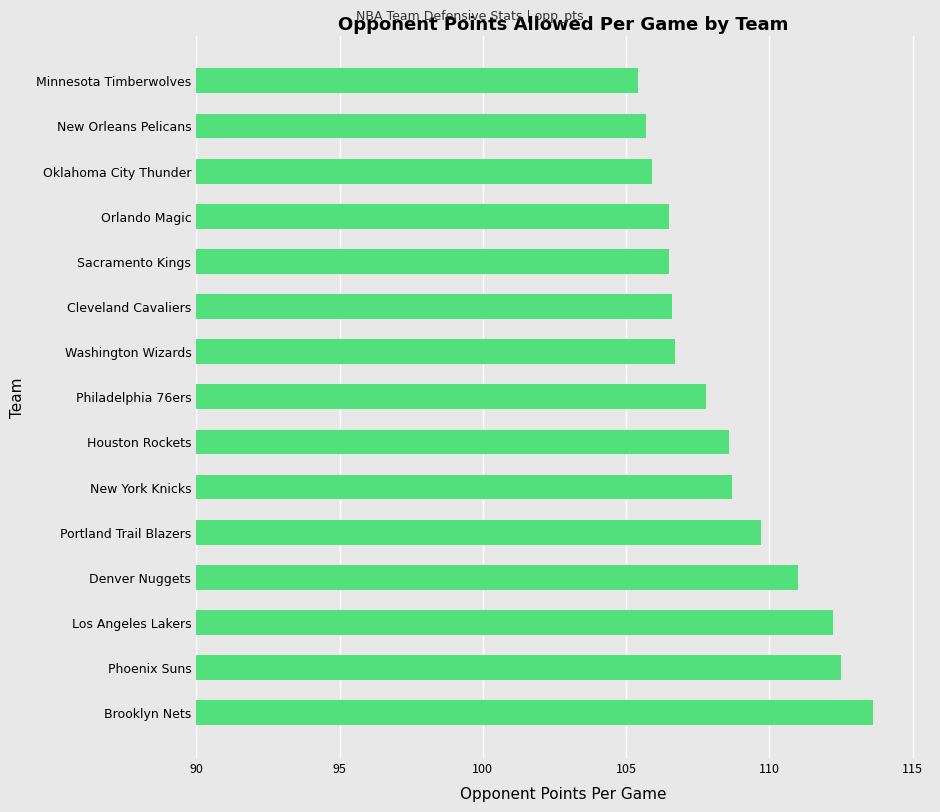

What is the ratio of the value at Orlando Magic to the value at Philadelphia 76ers?

1.0